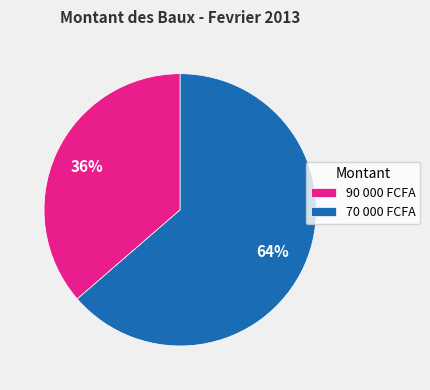

To the nearest percent, what percentage of the pie is 70 000 FCFA?

64%